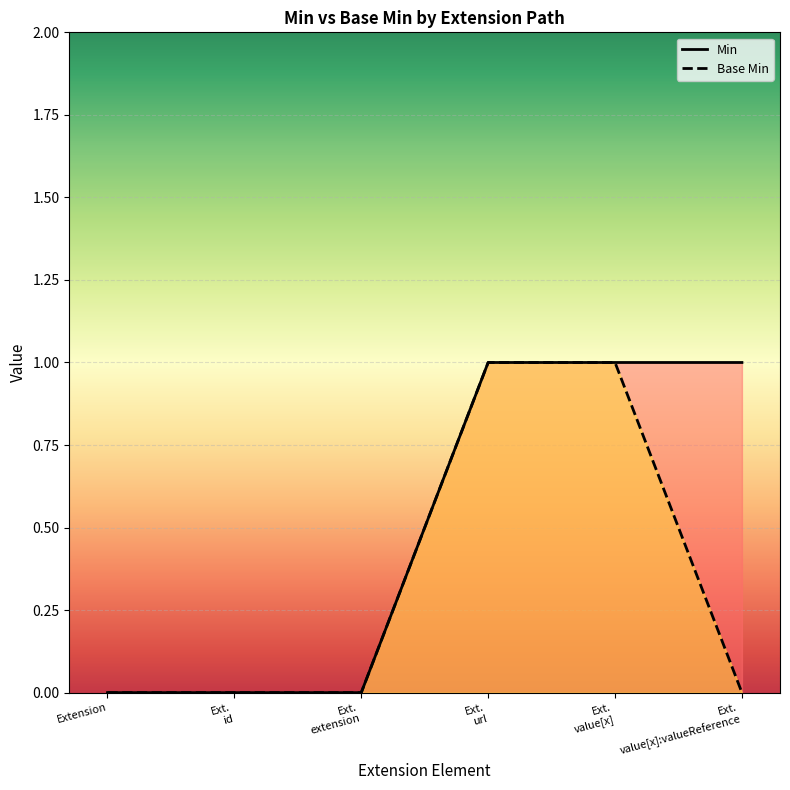

Which series has the largest total across all categories?

Min